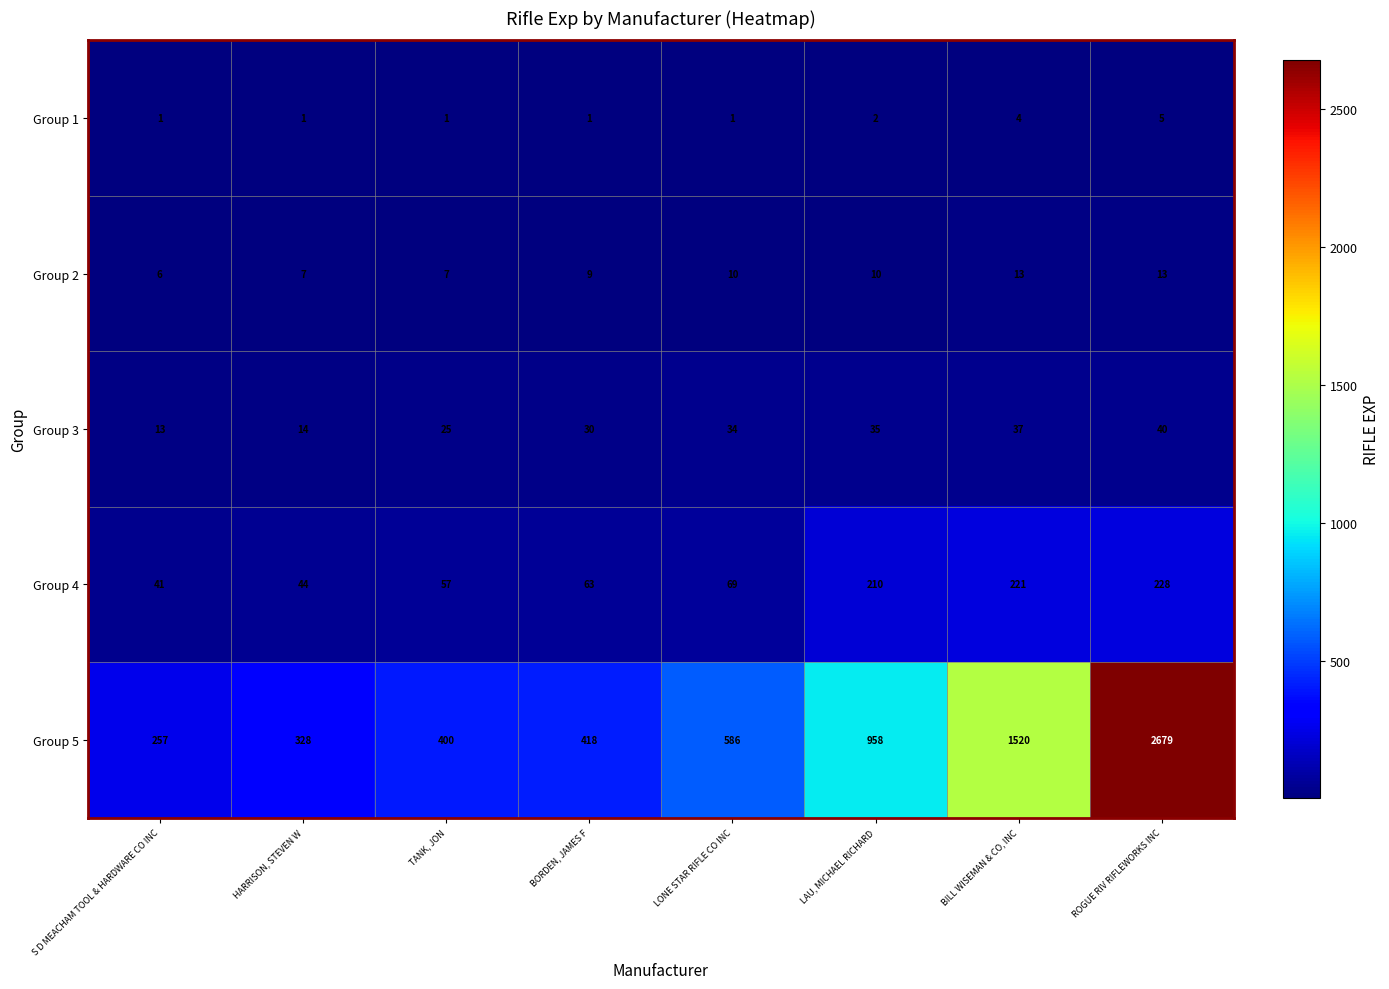

Which series changed the most between HARRISON, STEVEN W and BORDEN, JAMES F?

Group 5